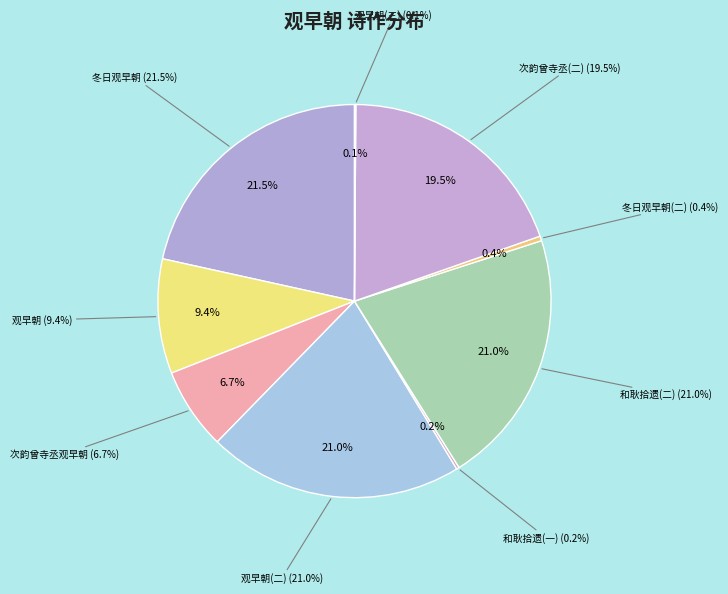

True or false: 观早朝 (516954) accounts for 3% of the total.

False